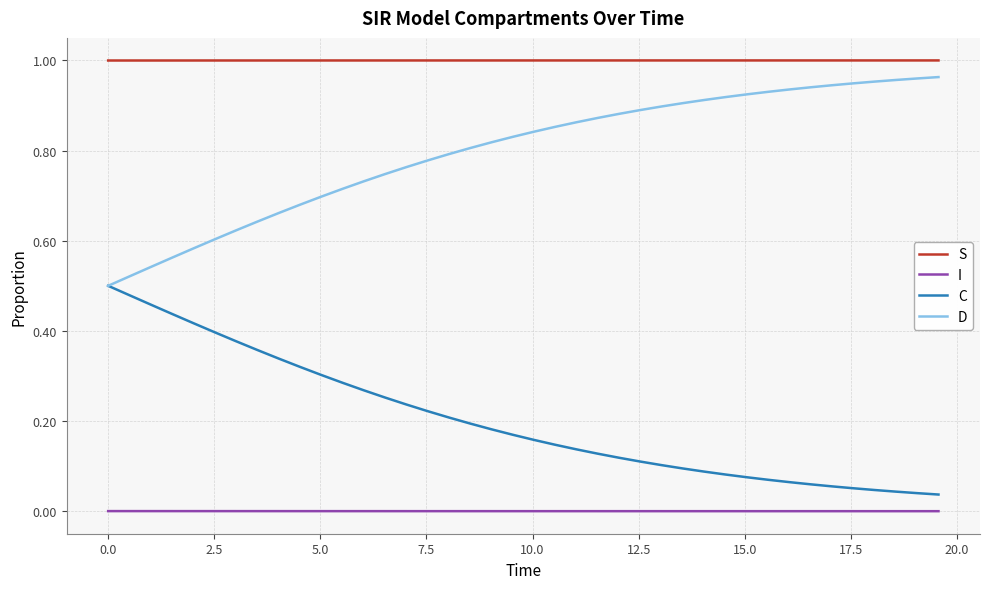

True or false: S and D cross at least once.

False